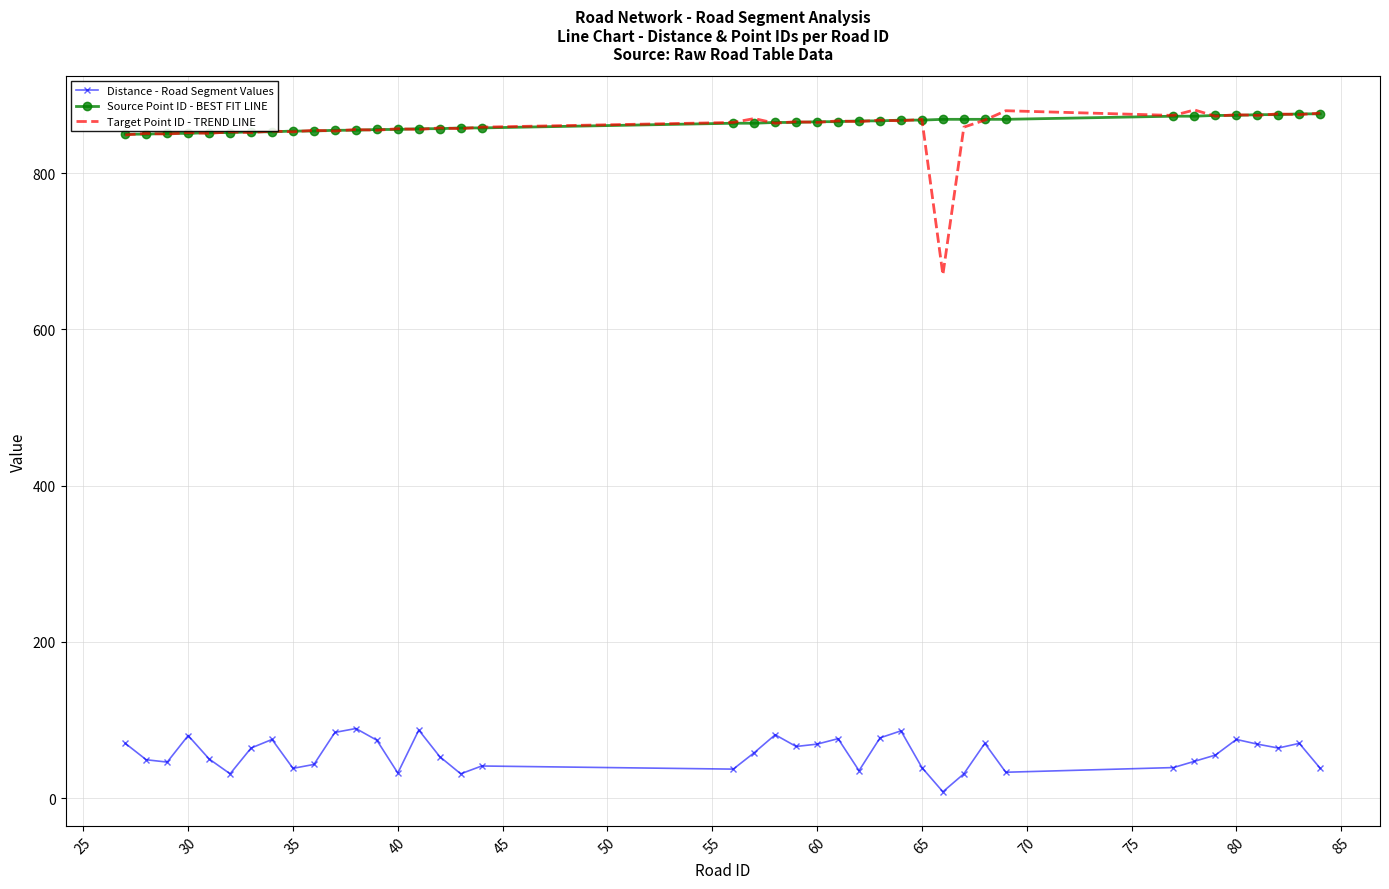

What is the maximum value shown in the chart?

881